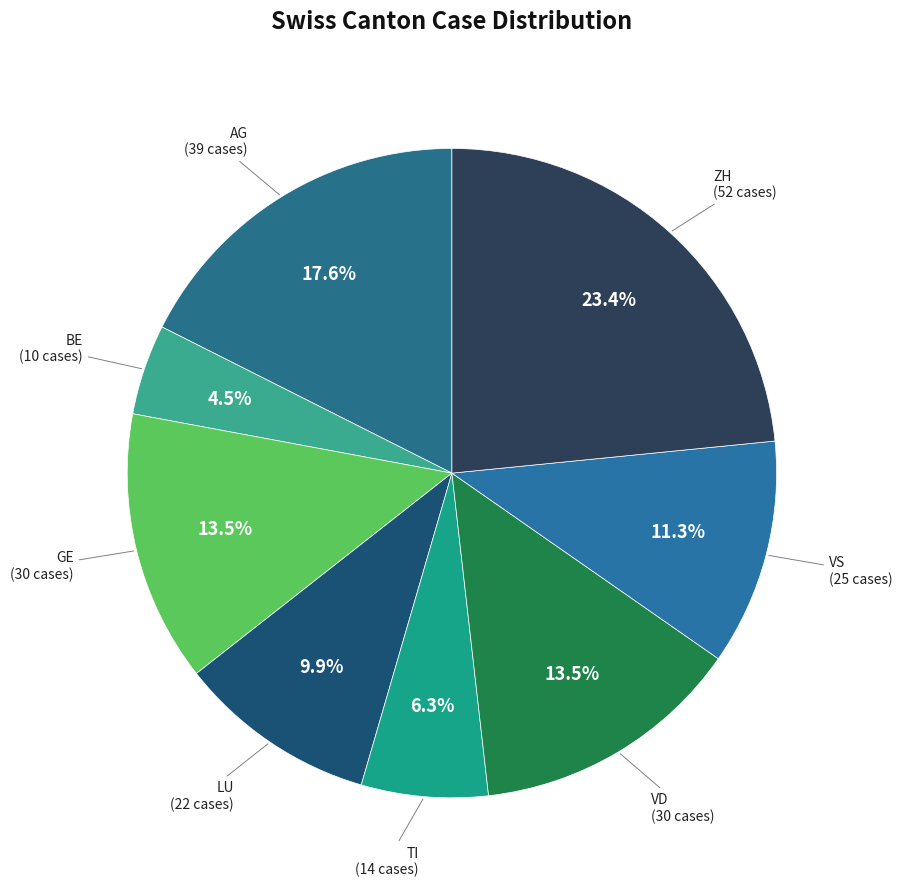

Between GE and LU, which is larger?

GE